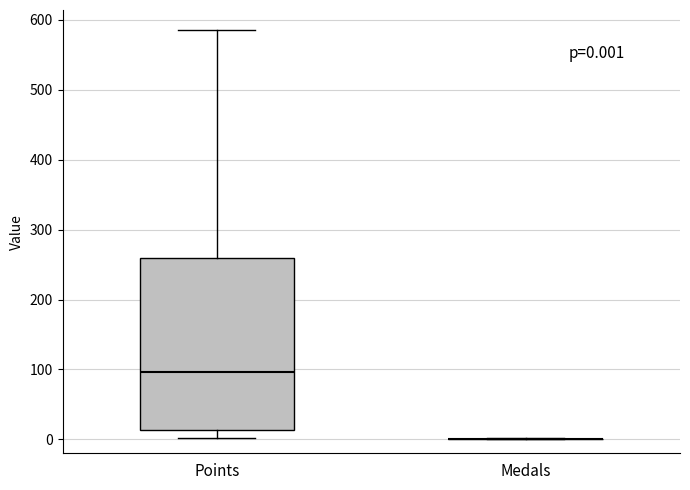

Which box is the tallest, from its lower edge to its upper edge?

Points